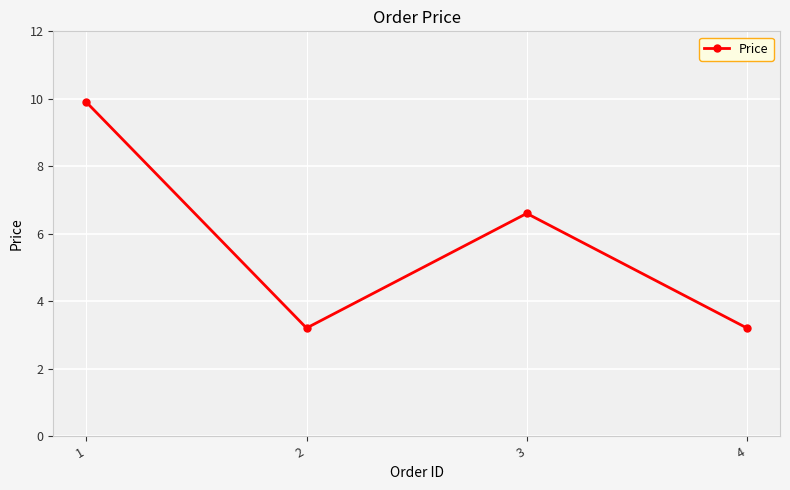

What is the value of the 1st point from the left?

9.9